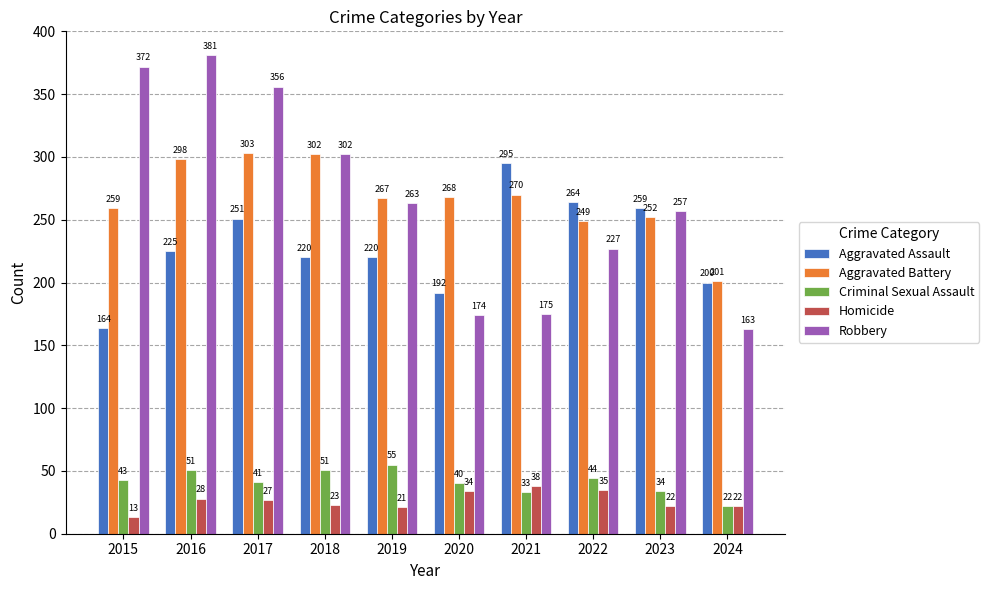

Reading left to right, extract all data points from this chart.

Aggravated Assault: 164	225	251	220	220	192	295	264	259	200
Aggravated Battery: 259	298	303	302	267	268	270	249	252	201
Criminal Sexual Assault: 43	51	41	51	55	40	33	44	34	22
Homicide: 13	28	27	23	21	34	38	35	22	22
Robbery: 372	381	356	302	263	174	175	227	257	163